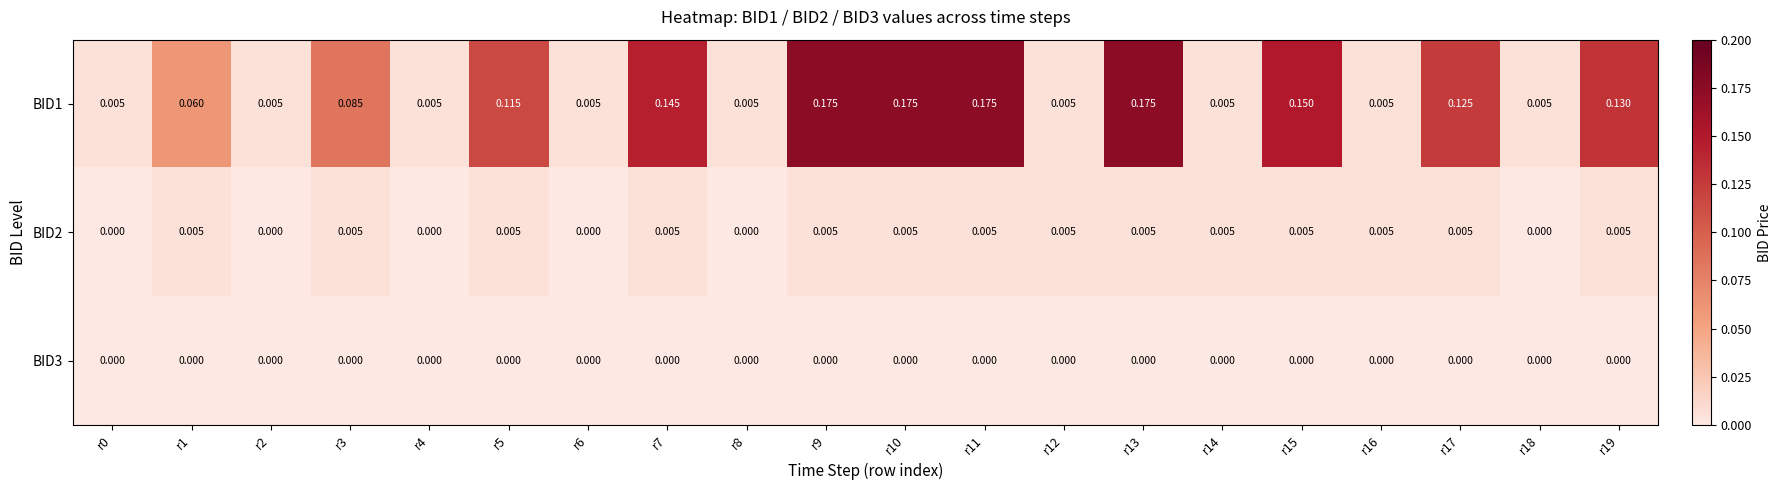

Which series has the largest range (max minus min)?

BID1